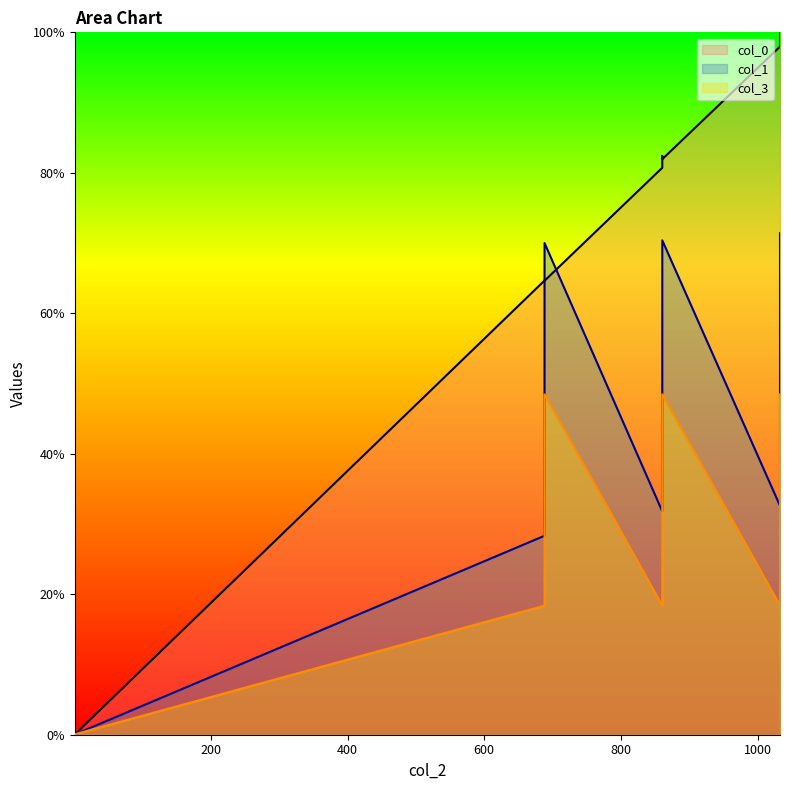

Reading left to right, what are all the values shown in this chart?

col_0: 0.0	64.7	64.7	64.6	80.7	82.4	81.9	98.0	99.1	100.0
col_1: 0.0	28.3	47.5	70.0	31.8	48.3	70.4	32.6	48.8	71.4
col_3: 0.1	18.4	33.4	48.5	18.4	33.4	48.5	18.4	33.4	48.5